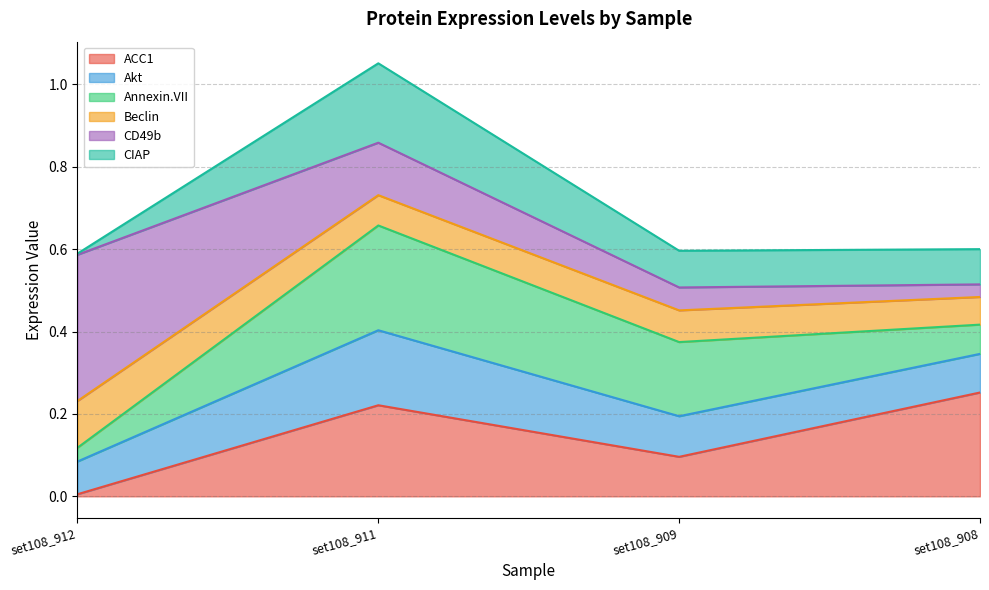

How many interior local peaks does the Akt series have?

1